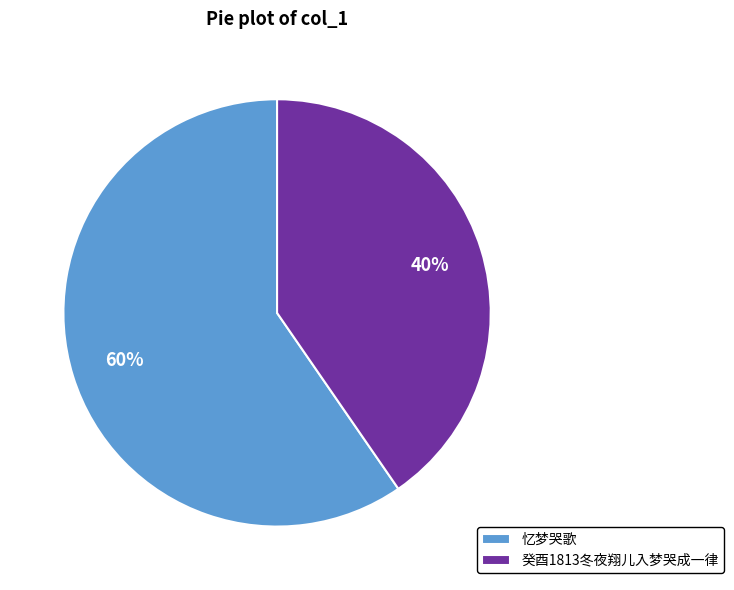

Which category has the smallest portion of the pie?

癸酉1813冬夜翔儿入梦哭成一律